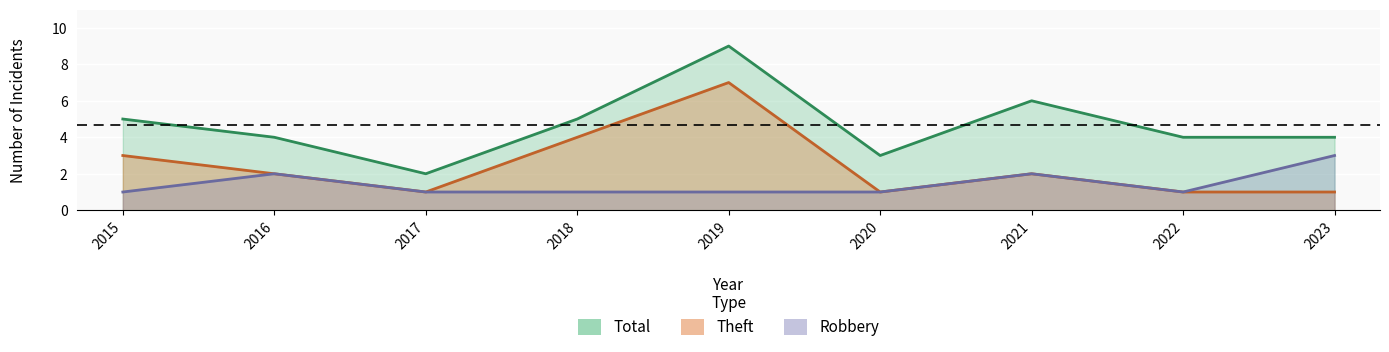

True or false: Theft has more than 2 interior local peaks.

False